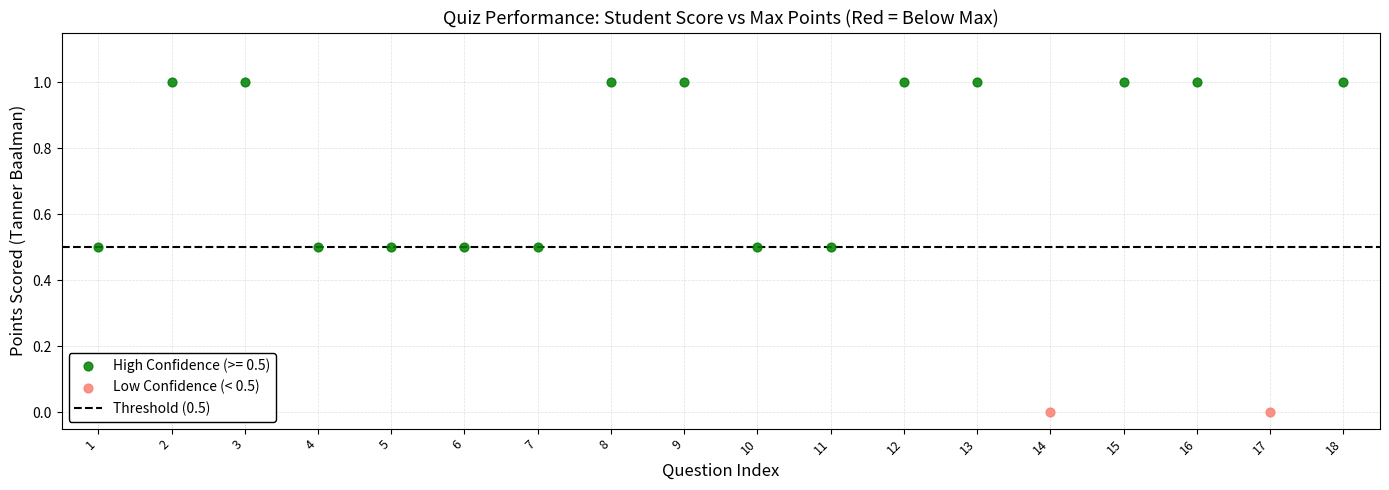

Which series contains the lowest Y value?

Low Confidence (< 0.5)